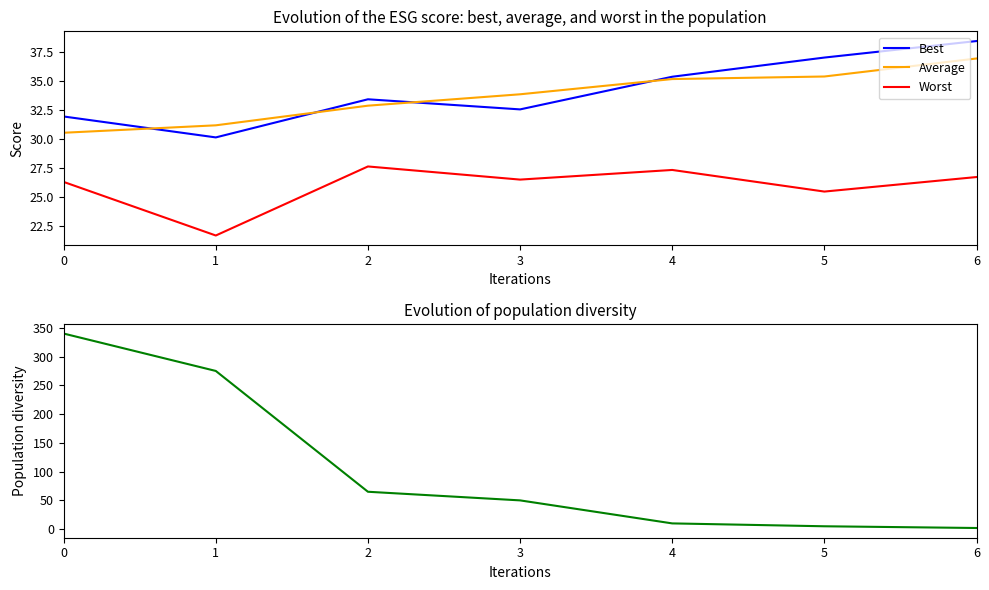

Does the chart display data point markers on the line(s)?

No